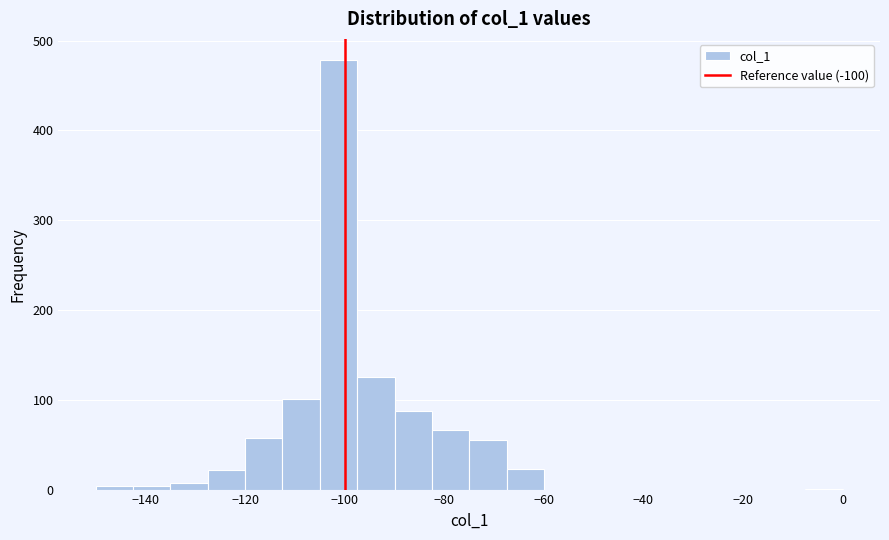

Read against the x-axis, roughly where is the centre of the tallest bar?

-102